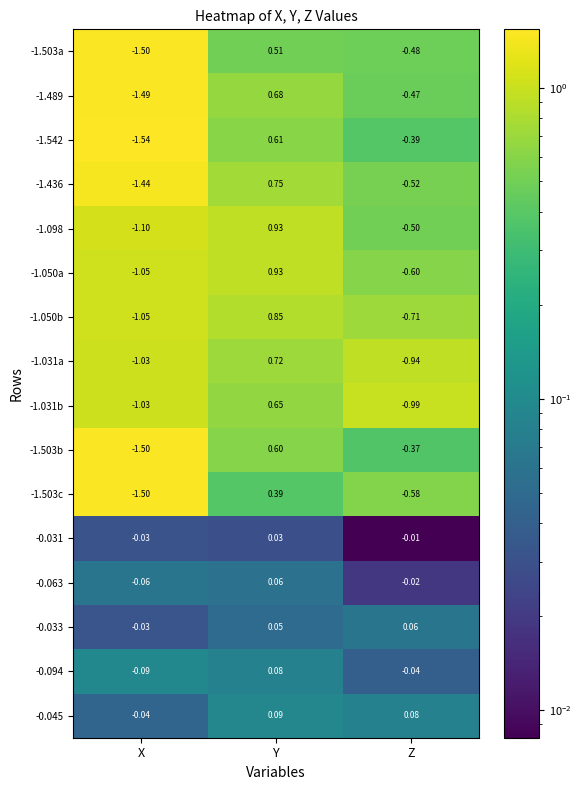

How many categories are shown in the chart?

3